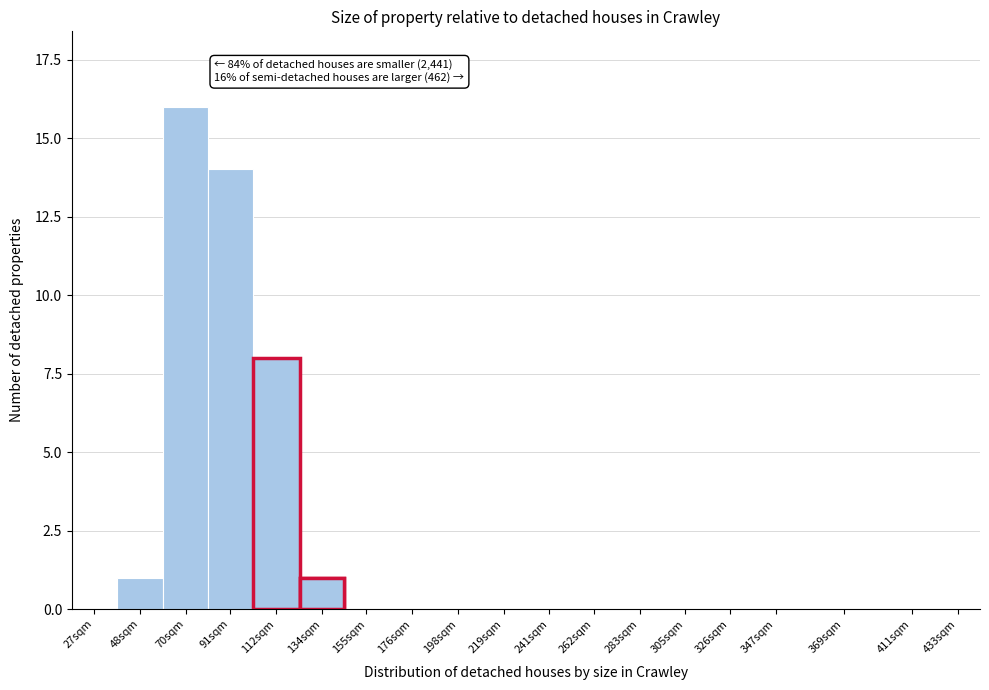

Reading left to right, transcribe all the data shown in this chart.

27sqm=0	48sqm=1	70sqm=16	91sqm=14	112sqm=8	134sqm=1	155sqm=0	176sqm=0	198sqm=0	219sqm=0	241sqm=0	262sqm=0	283sqm=0	305sqm=0	326sqm=0	347sqm=0	369sqm=0	411sqm=0	433sqm=0